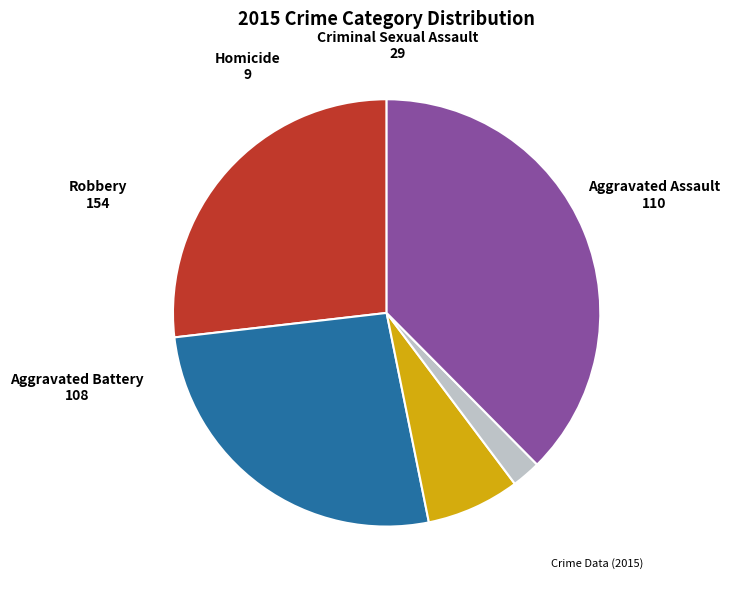

How many slices are in this pie chart?

5